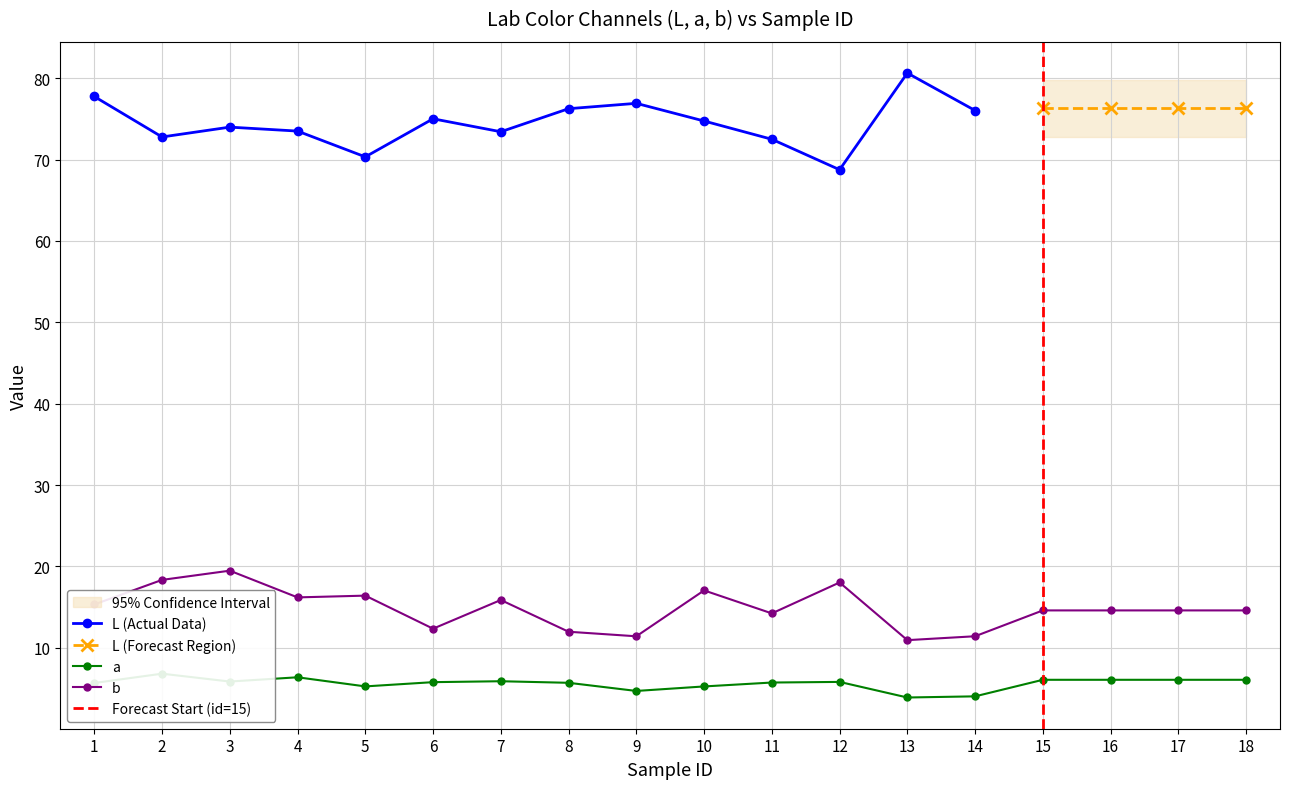

What is the difference between the highest and lowest values at 14?

7.4